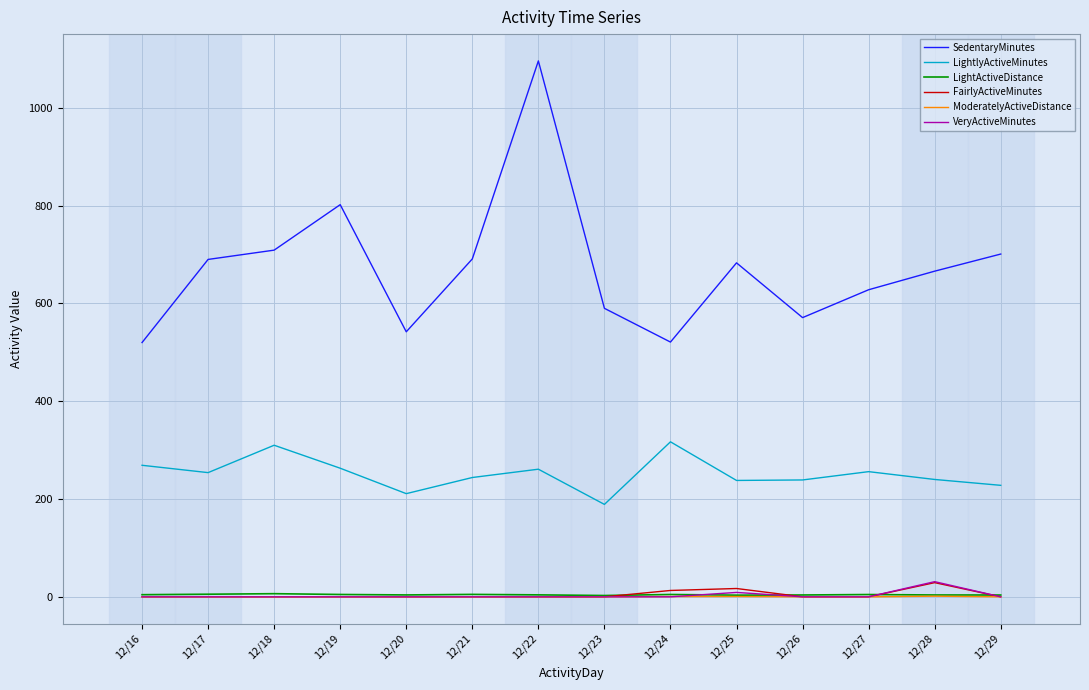

At which category is the sum across all series the highest?

12/22